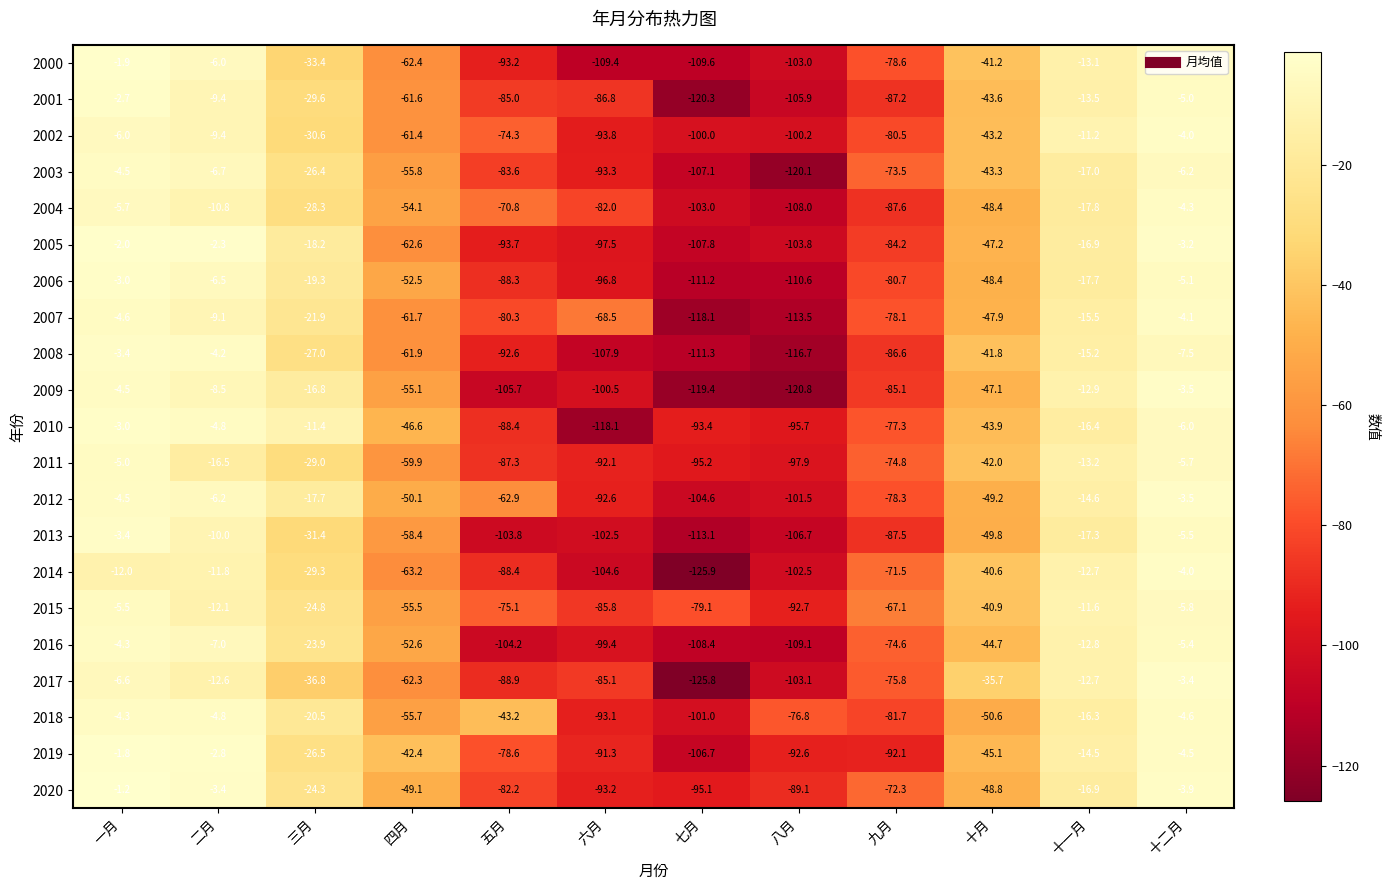

At which label is 2006 closest to -57?

四月